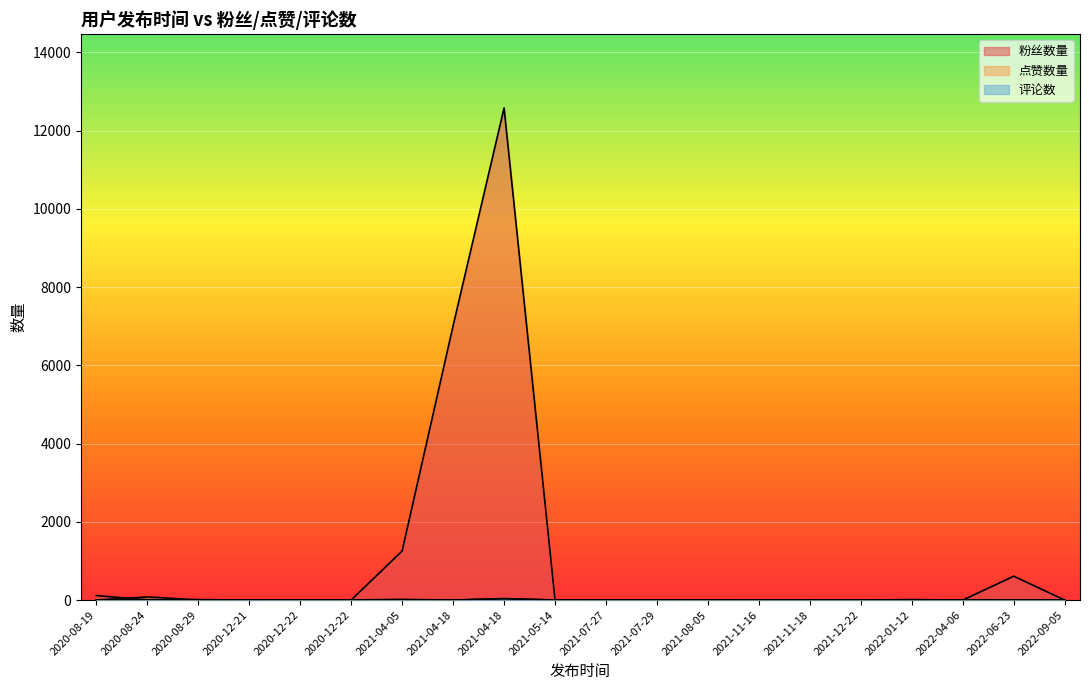

Where does the 点赞数量 series first go above 2?

2020-08-24